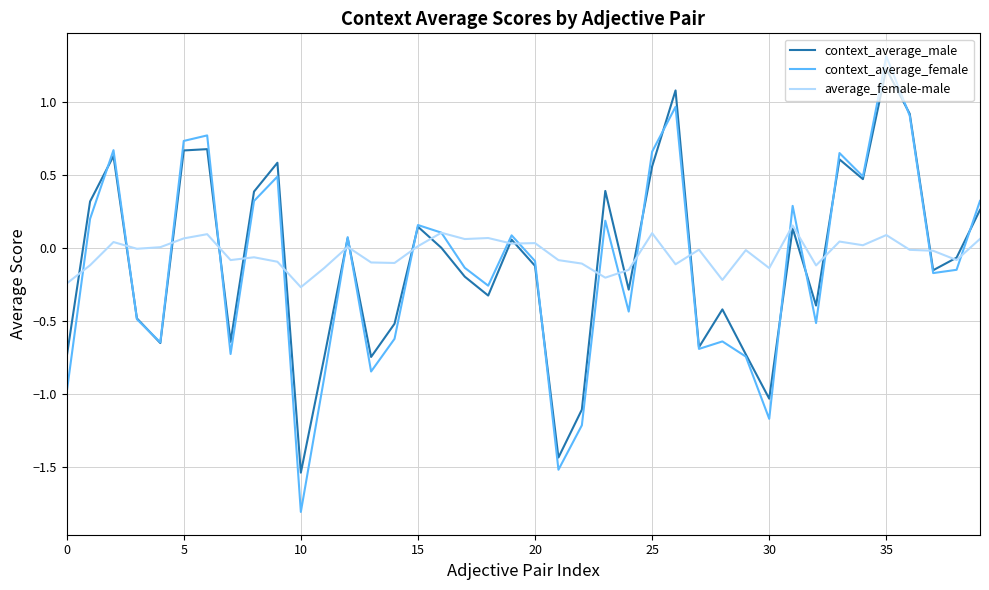

Which series has the largest range (max minus min)?

context_average_female